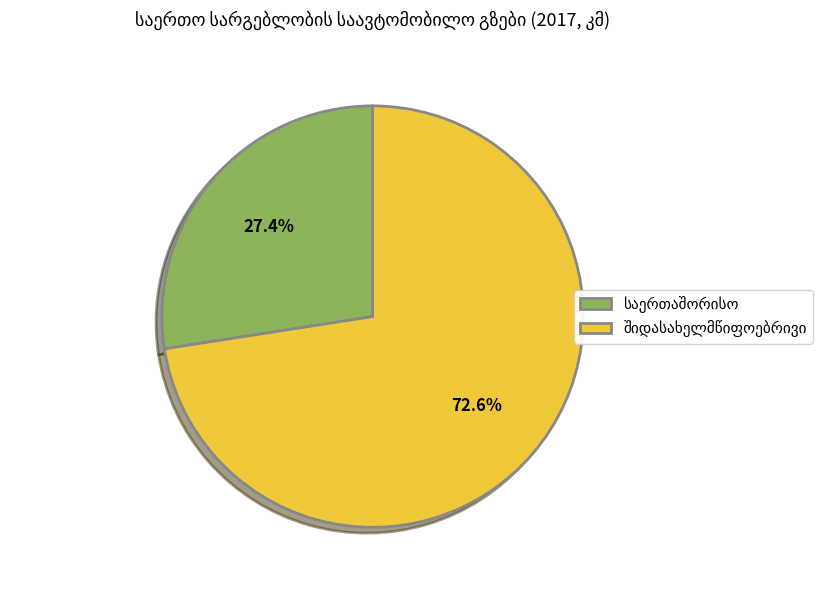

Is there any slice that represents more than half of the pie?

Yes